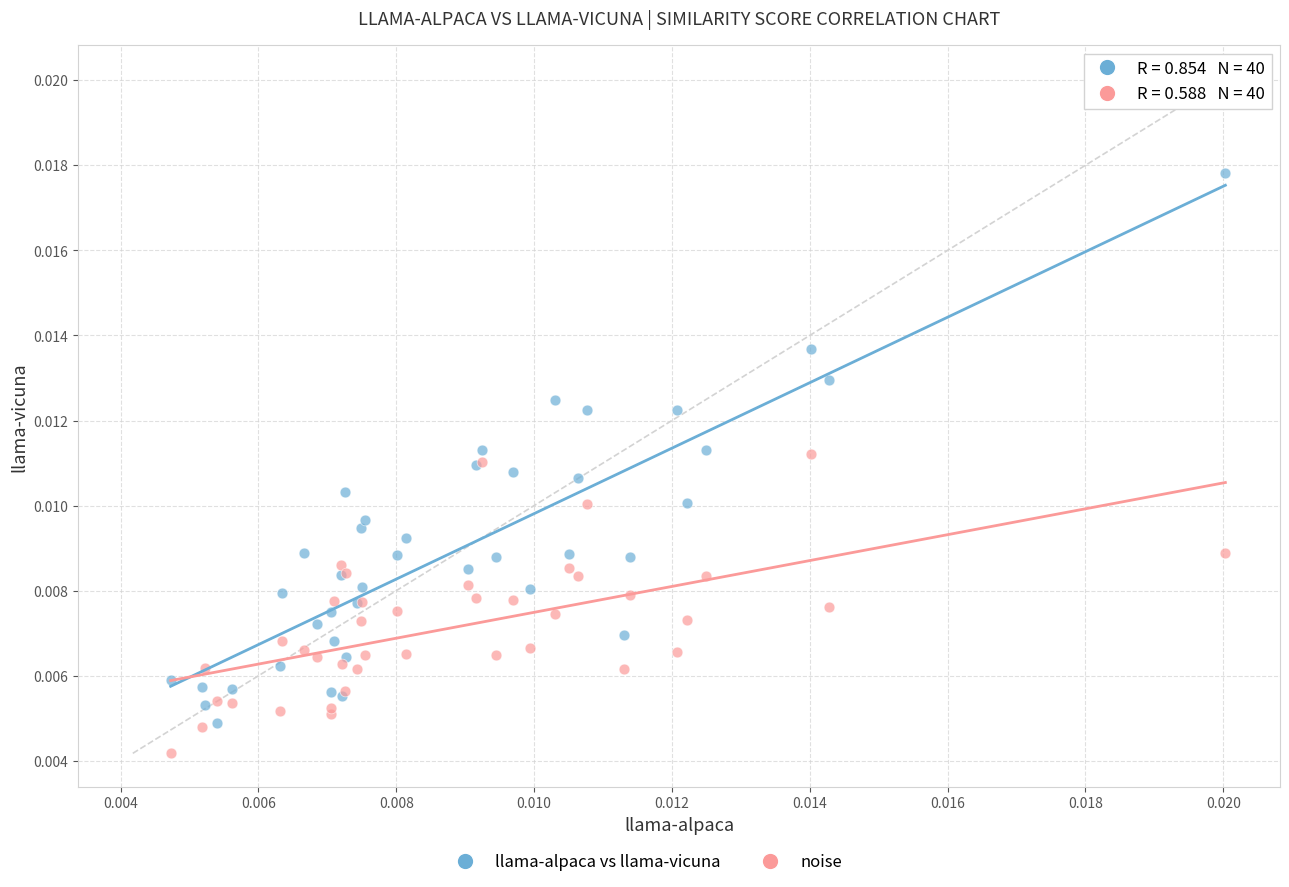

Which series reaches the minimum Y coordinate?

noise